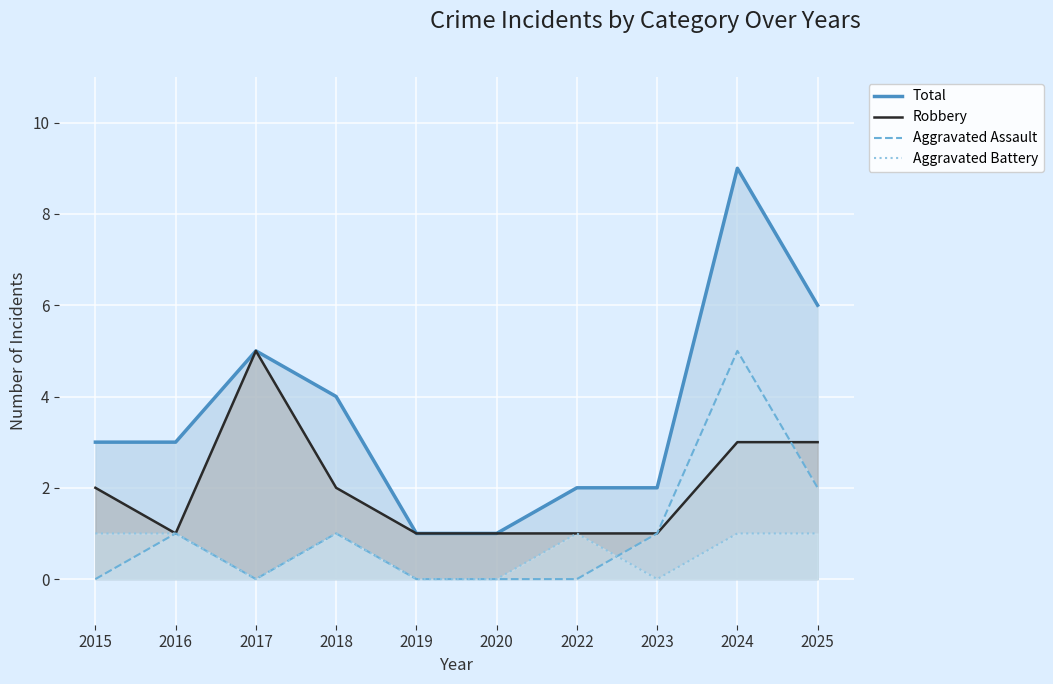

How many lines are shown in the chart?

4